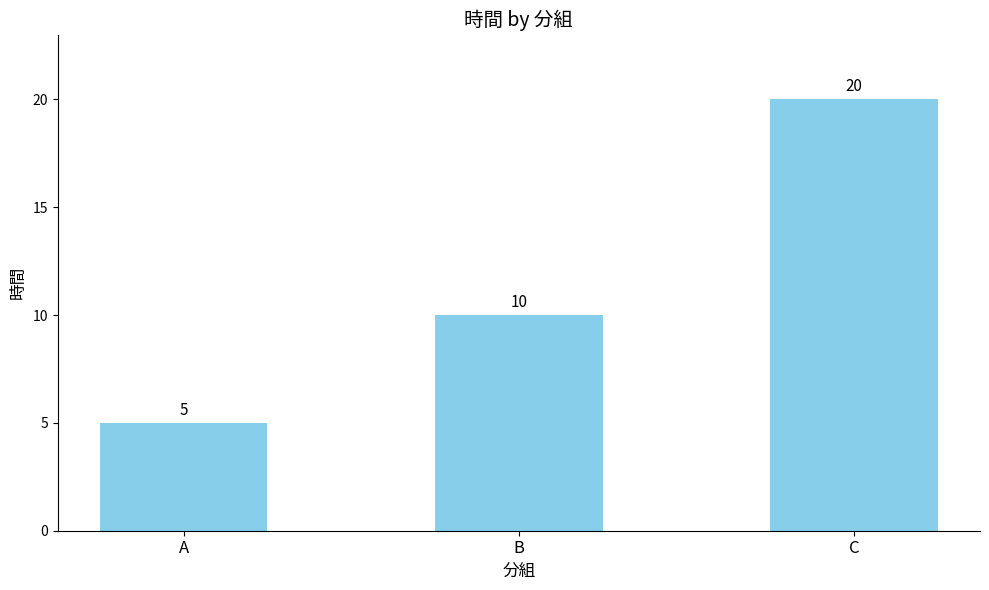

Reading left to right, transcribe all the data shown in this chart.

5	10	20